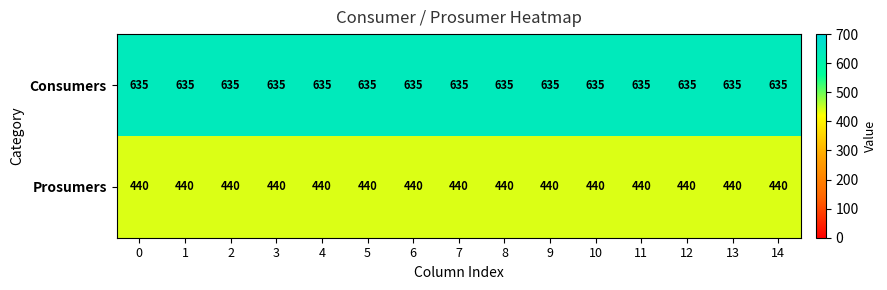

True or false: Consumers has a value of 635 at 9.

True